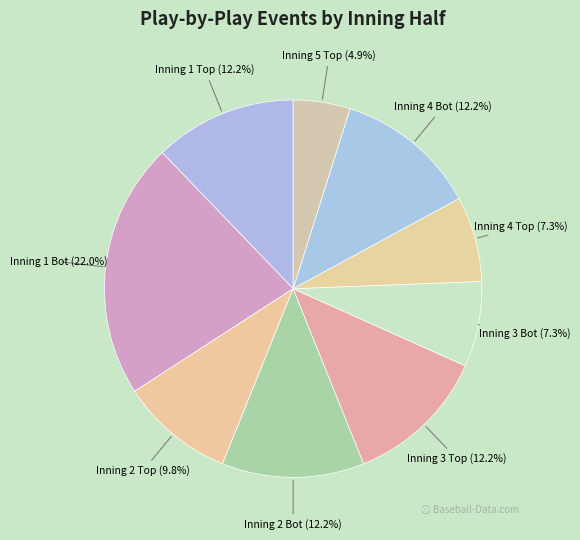

Count the number of slices in the pie.

9